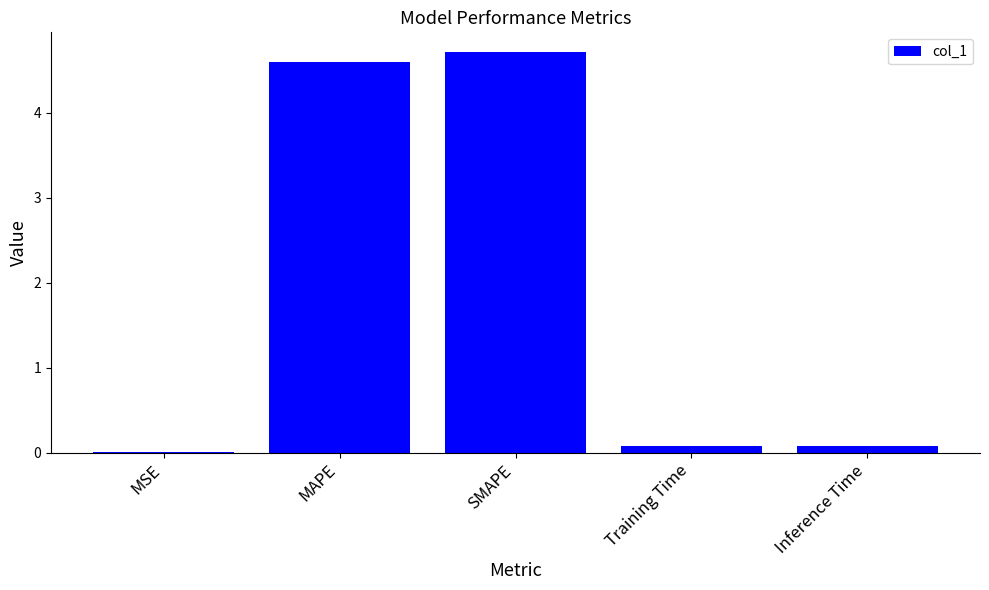

Is it true that the value at SMAPE is 4.7?

True